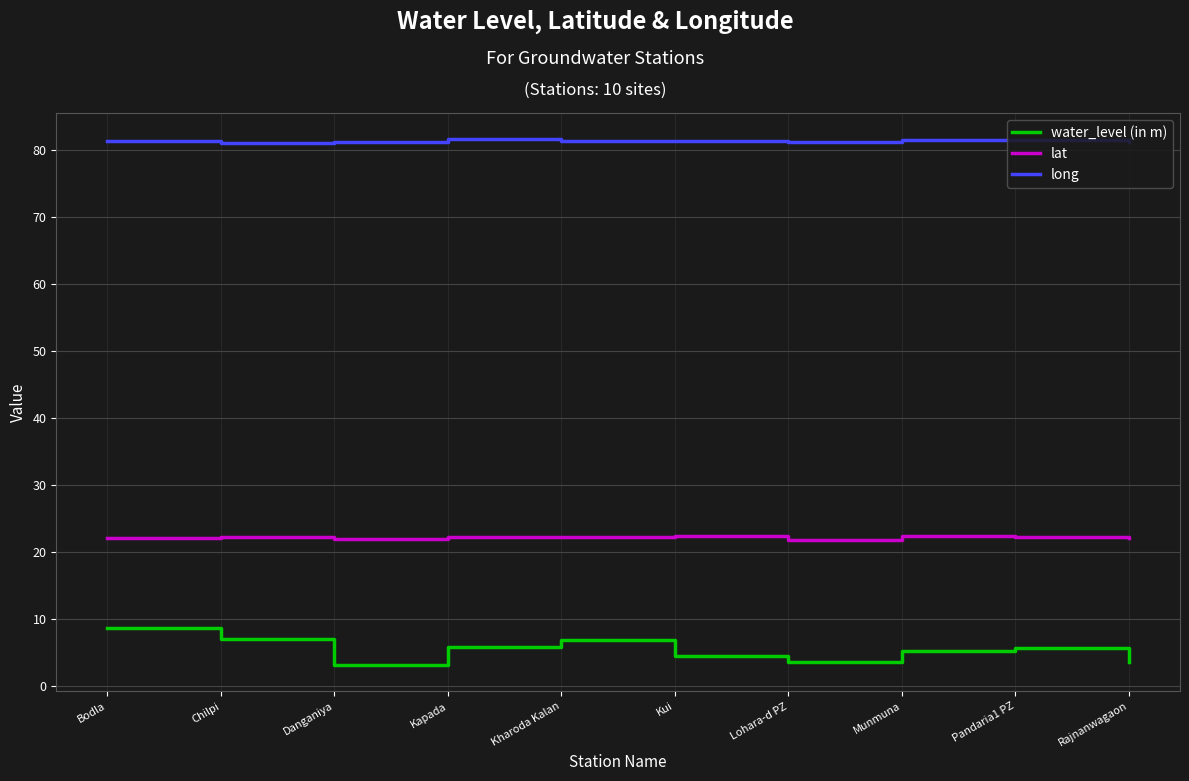

Which series has the largest range (max minus min)?

water_level (in m)